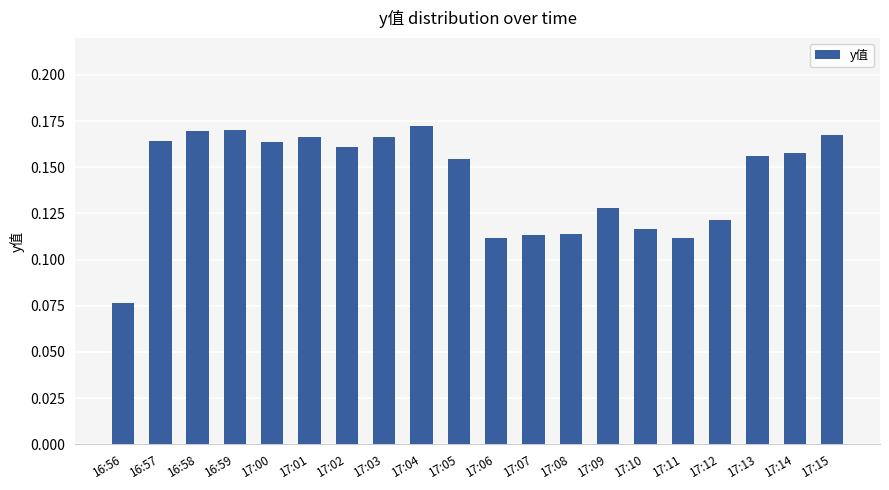

Are the bars horizontal?

No